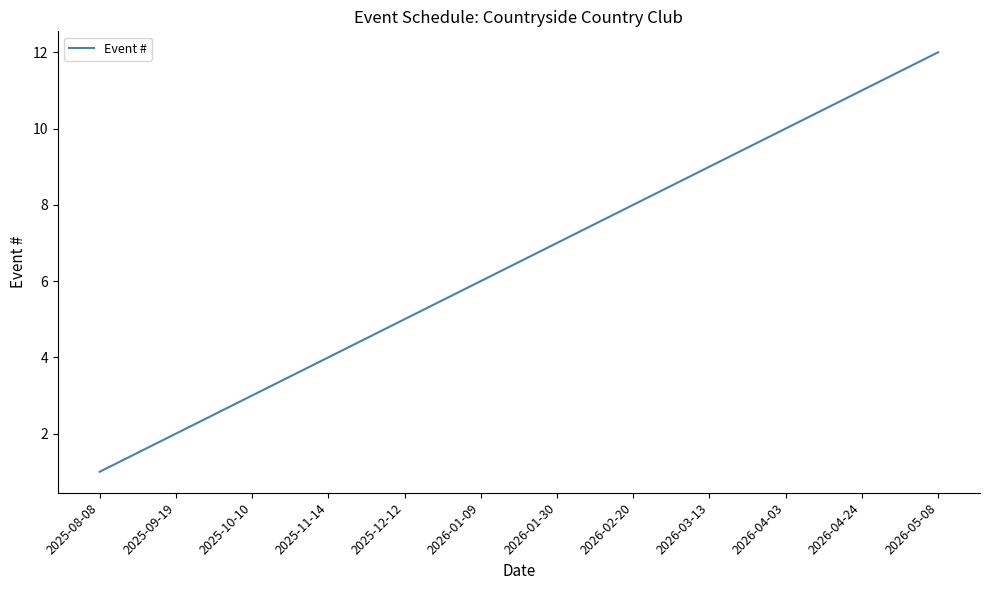

Reading right to left, extract all data points from this chart.

2026-05-08=12	2026-04-24=11	2026-04-03=10	2026-03-13=9	2026-02-20=8	2026-01-30=7	2026-01-09=6	2025-12-12=5	2025-11-14=4	2025-10-10=3	2025-09-19=2	2025-08-08=1